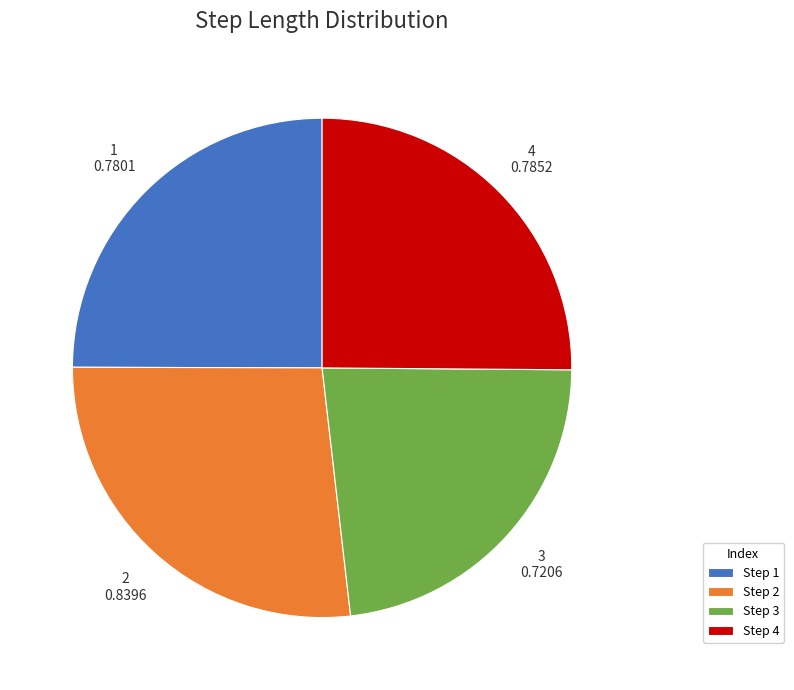

What is the smallest slice in the pie chart?

3